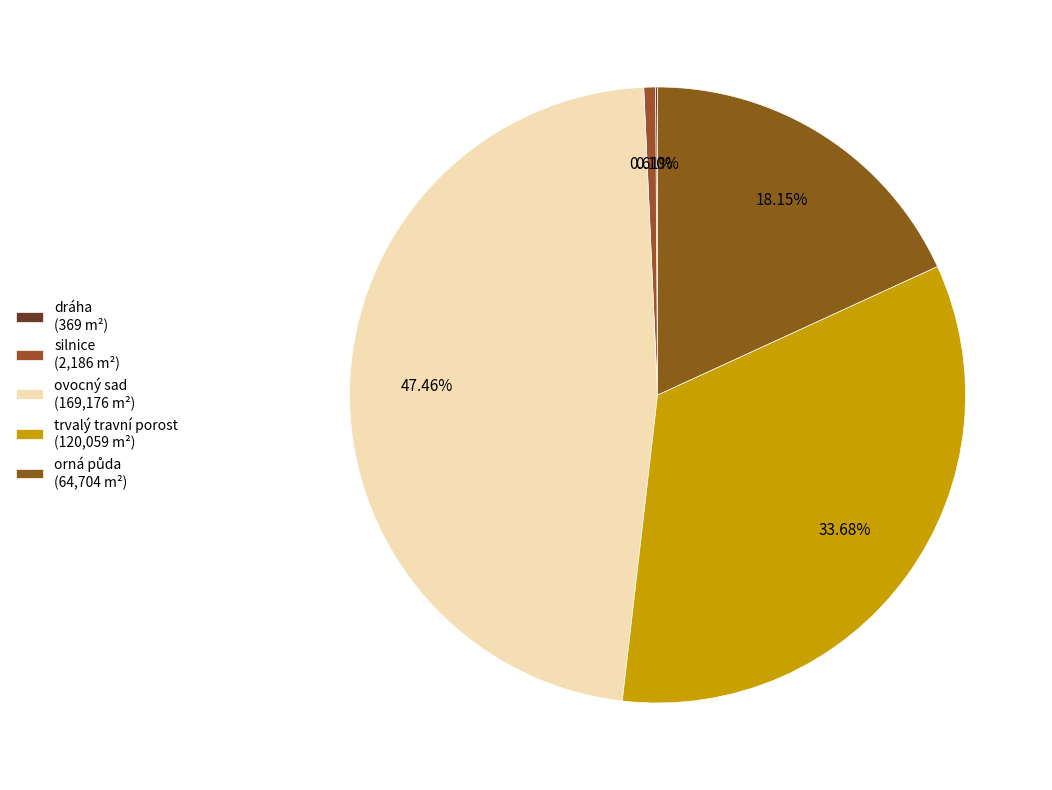

What is the largest slice in the pie chart?

ovocný sad